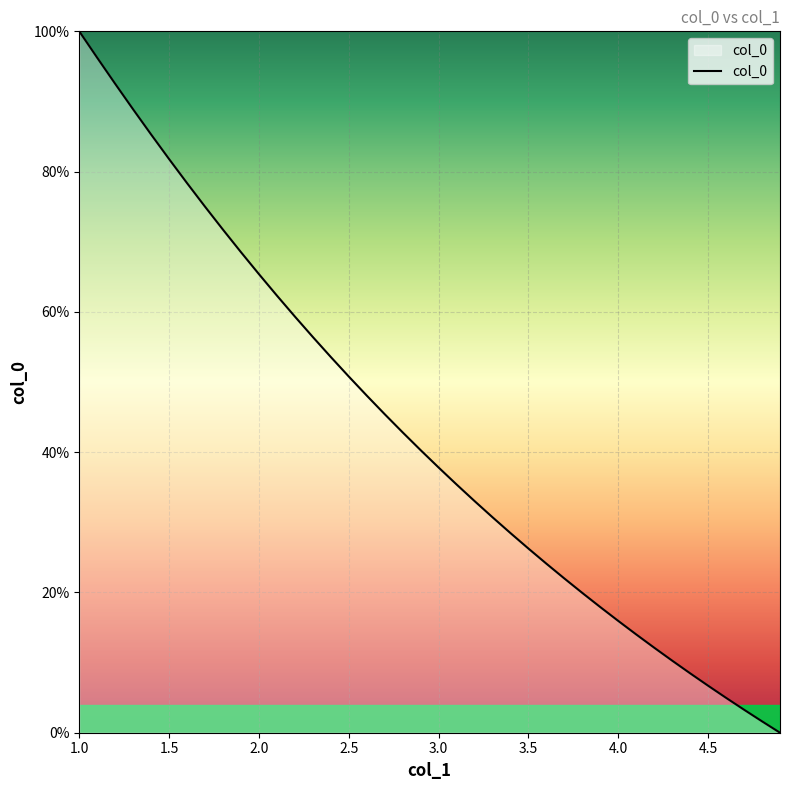

Does the chart have visible grid lines?

Yes